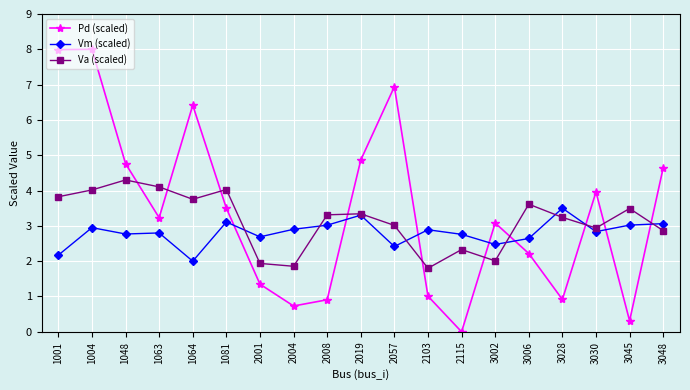

Is it true that Vm (scaled) equals 3.8 at 2004?

False